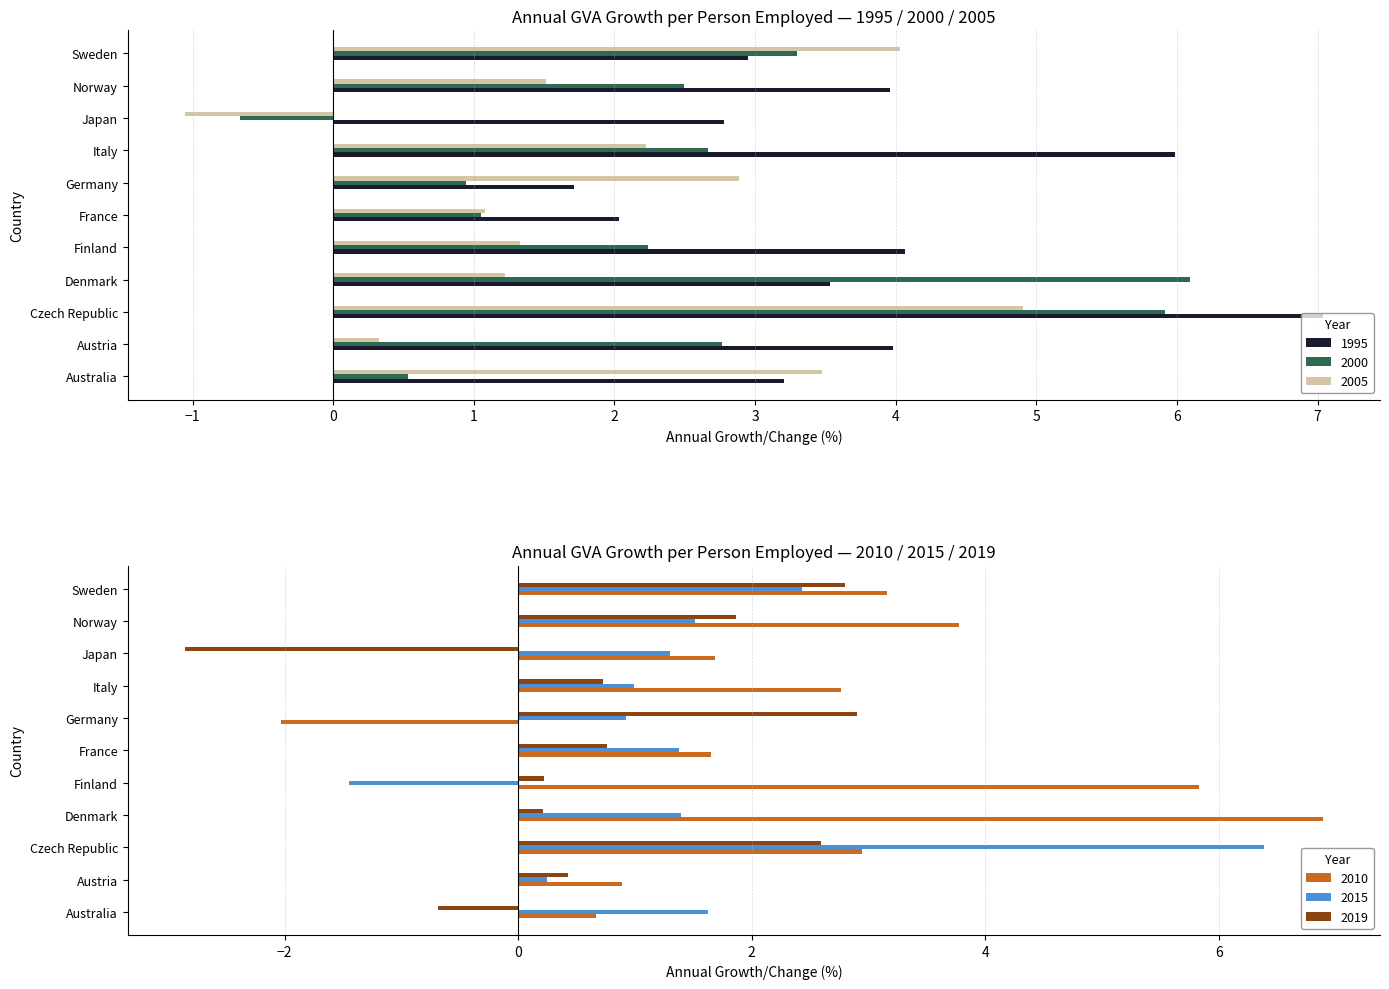

How many categories are shown in the chart?

11